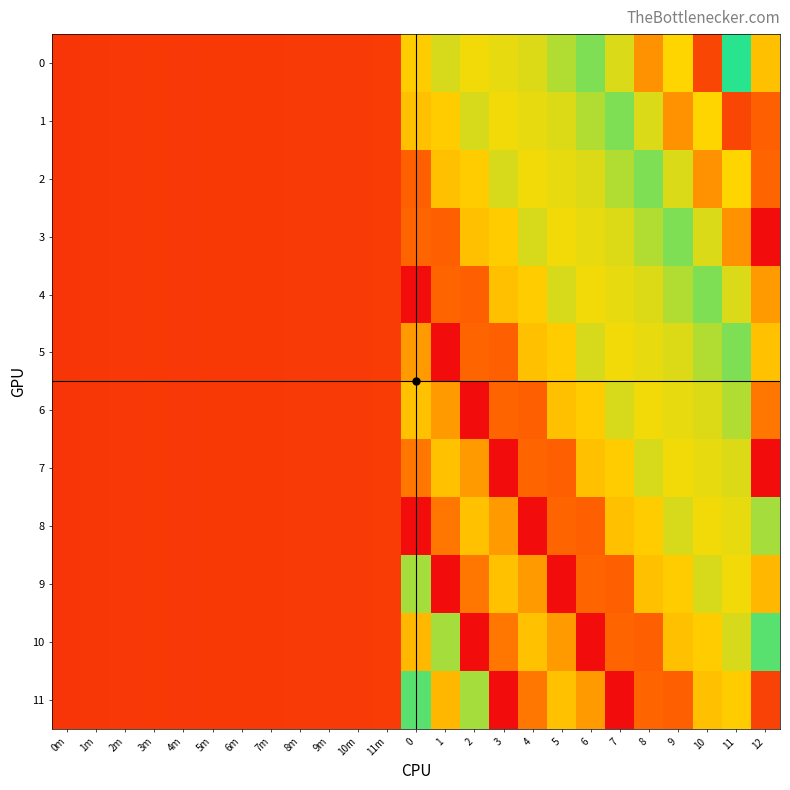

At which category does the chart reach its minimum across all series?

12